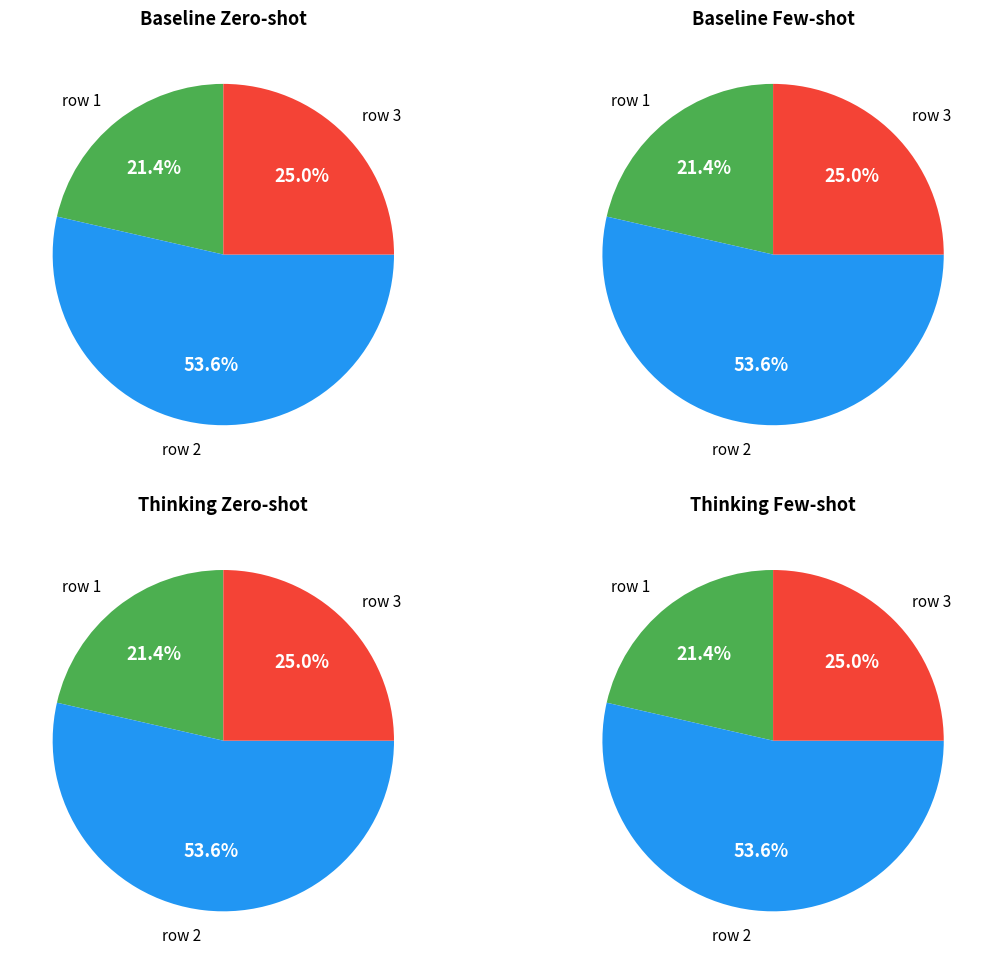

Which series changed the most between row 1 and row 3?

row 1